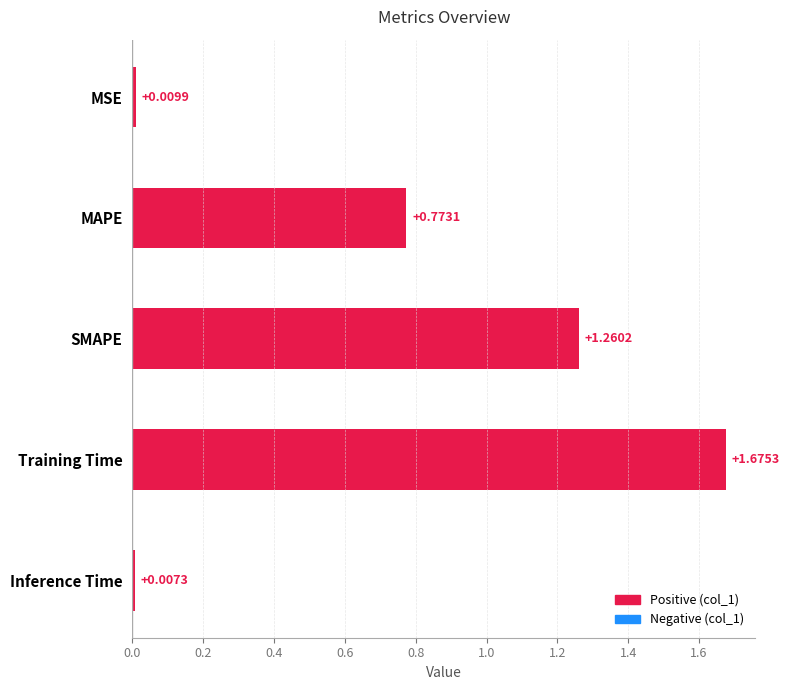

Which category has the highest value across all series?

Training Time